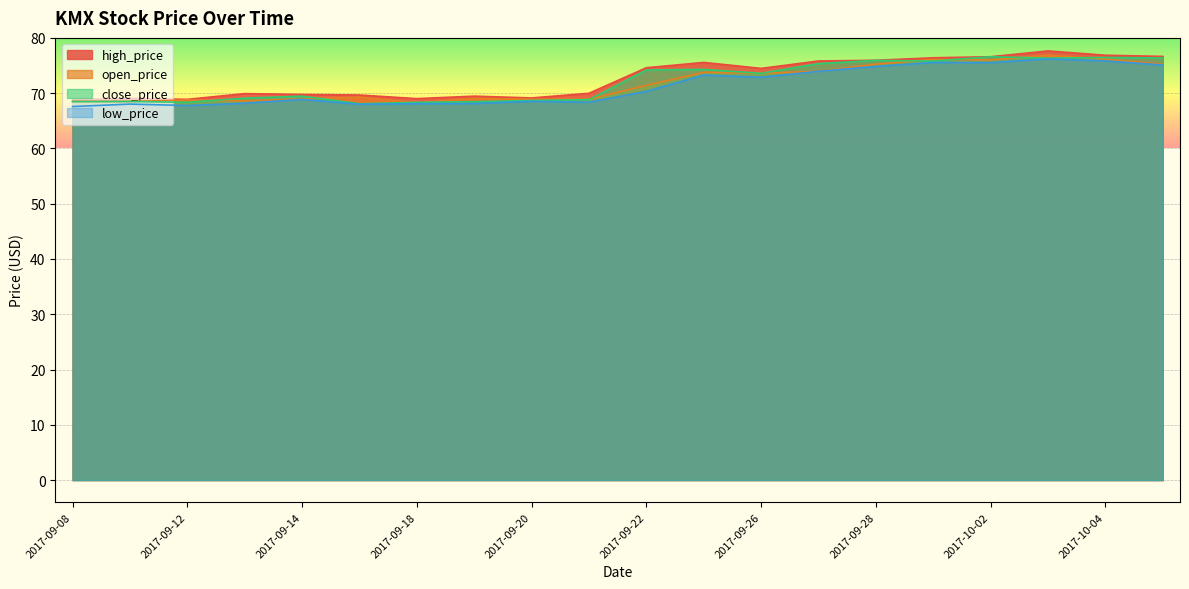

At which category does high_price reach its first local valley?

2017-09-12